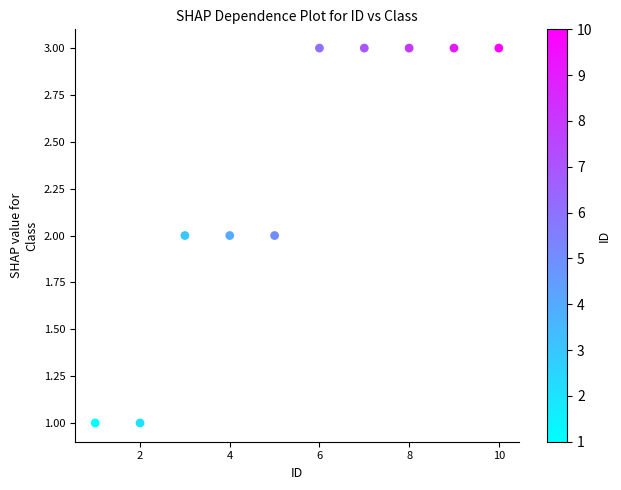

What is the average X value?

6